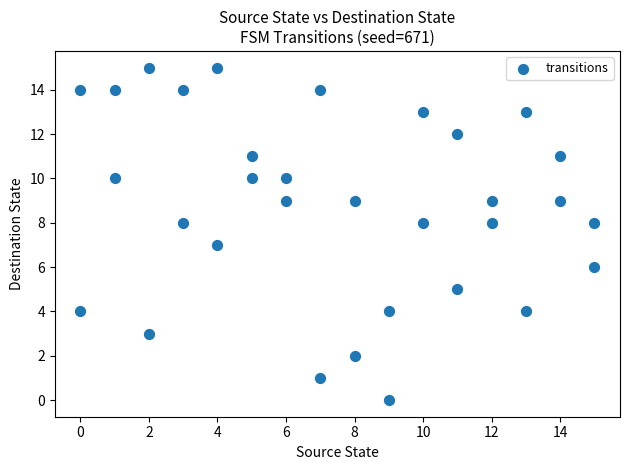

What is the range of Y values (max minus min)?

15